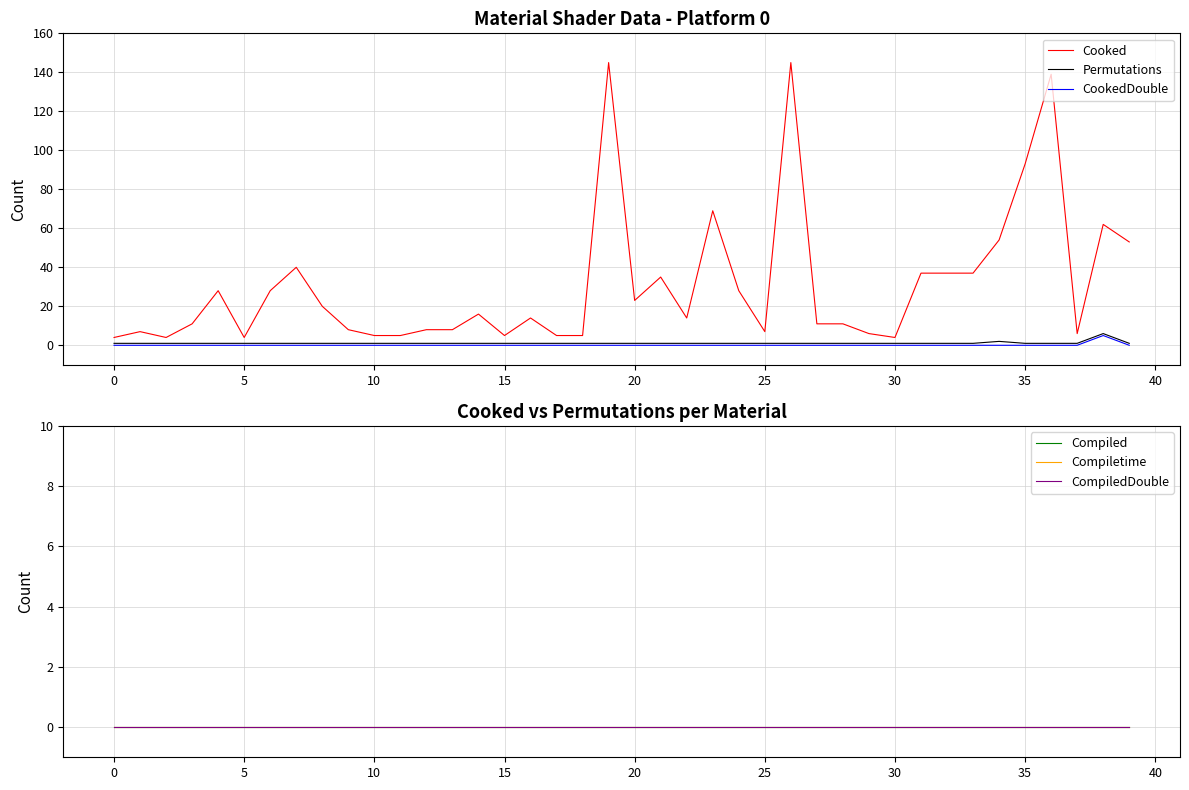

Does the chart have visible grid lines?

Yes